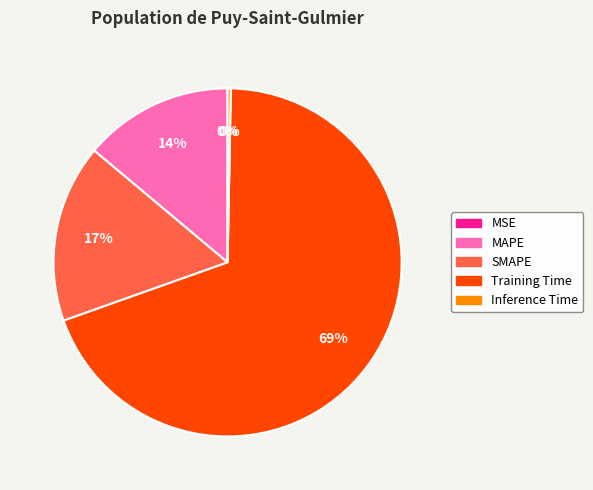

Which slice is the largest?

Training Time